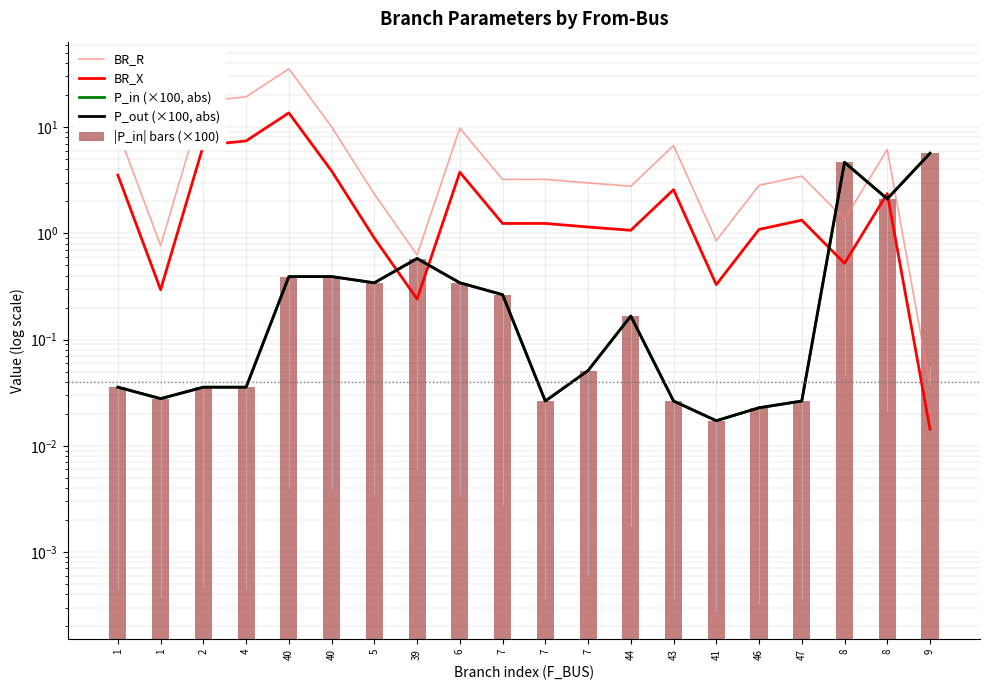

What is the label of the 5th bar from the left?

40